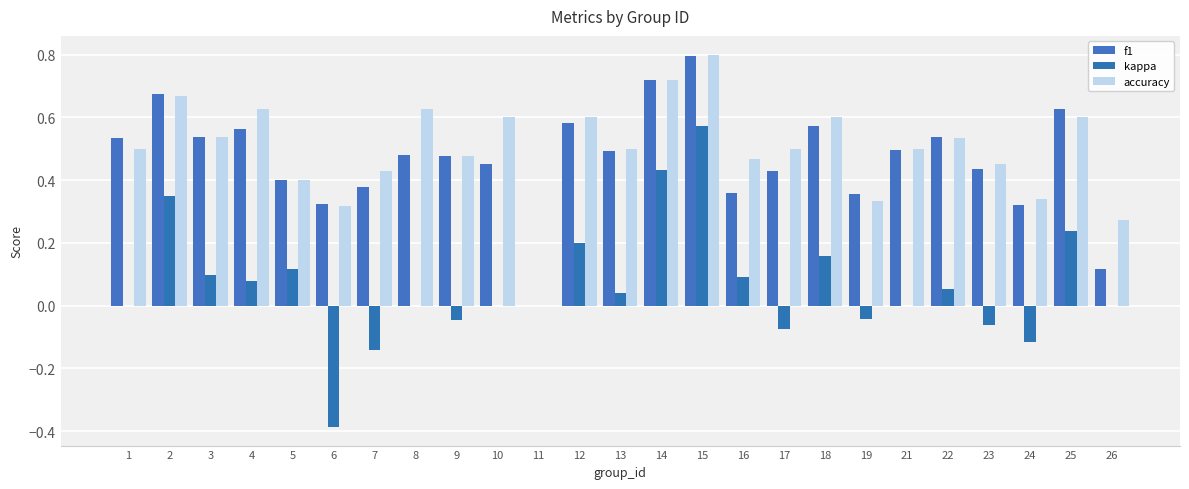

At which category does the chart reach its minimum across all series?

6